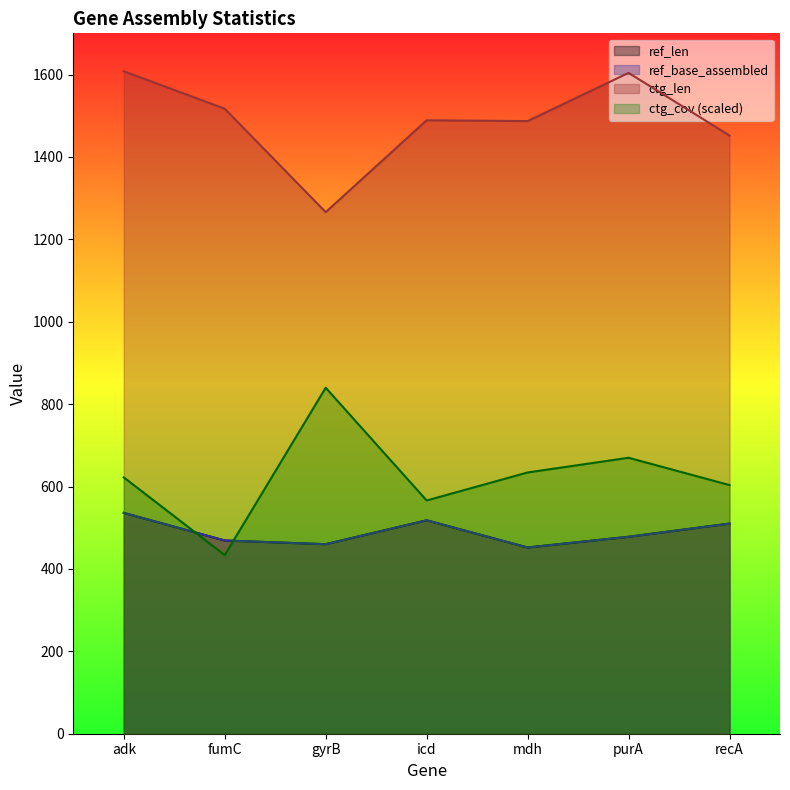

Reading left to right, list all the values displayed in this chart.

ref_len: 536.0	469.0	460.0	518.0	452.0	478.0	510.0
ref_base_assembled: 536.0	469.0	460.0	518.0	452.0	478.0	510.0
ctg_len: 1608.0	1517.0	1266.0	1489.0	1487.0	1604.0	1452.0
ctg_cov: 622.2	433.5	839.8	566.1	634.1	669.8	603.5